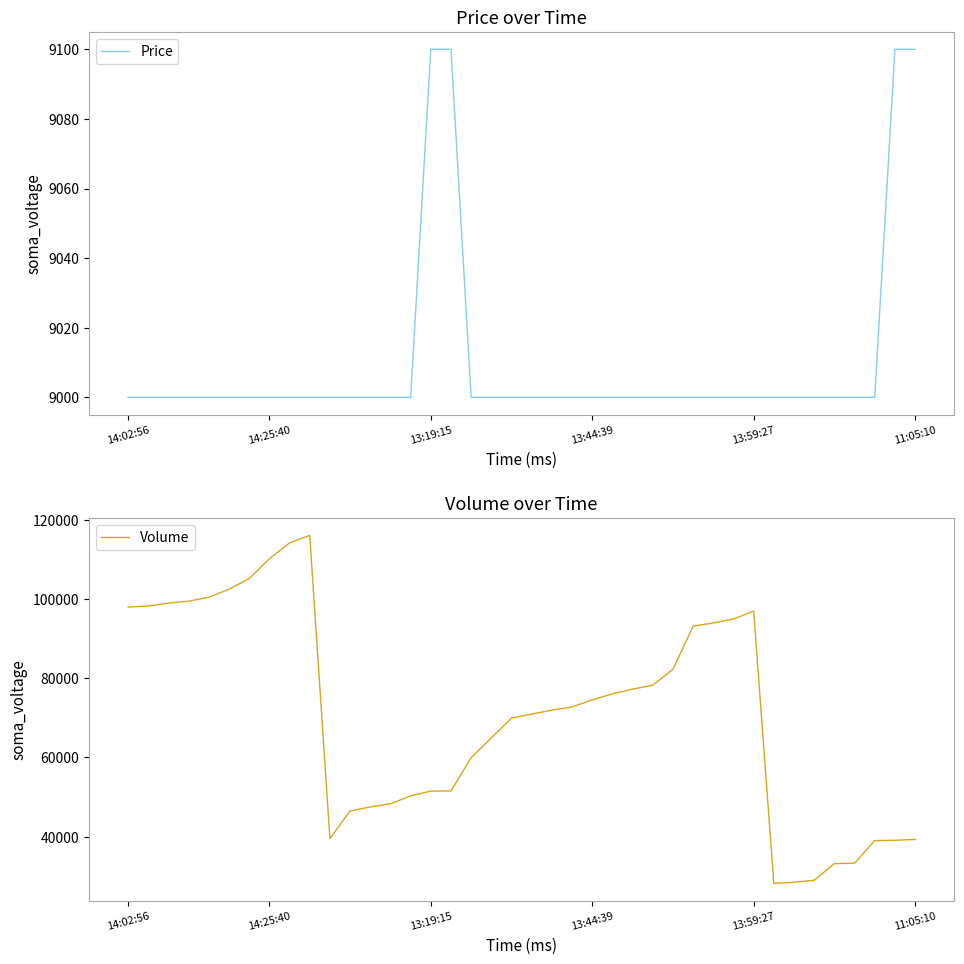

The value of Volume at 13:59:27 is 151742. True or false?

False